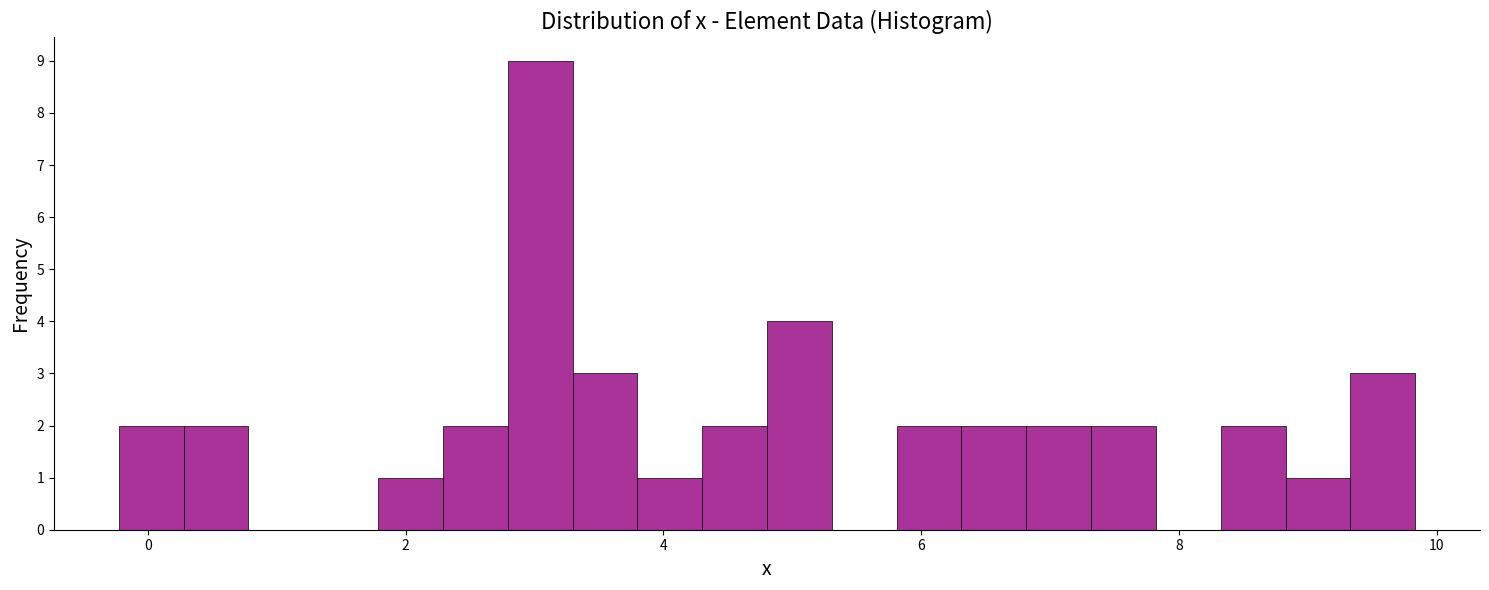

Read against the x-axis, roughly where is the centre of the tallest bar?

3.0